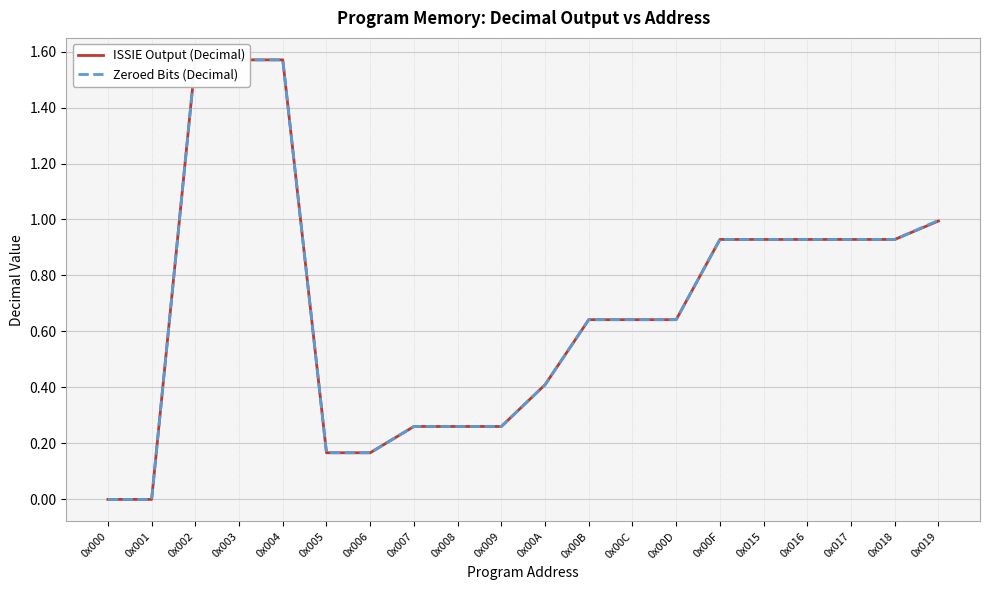

At how many categories does at least one series exceed 1?

3